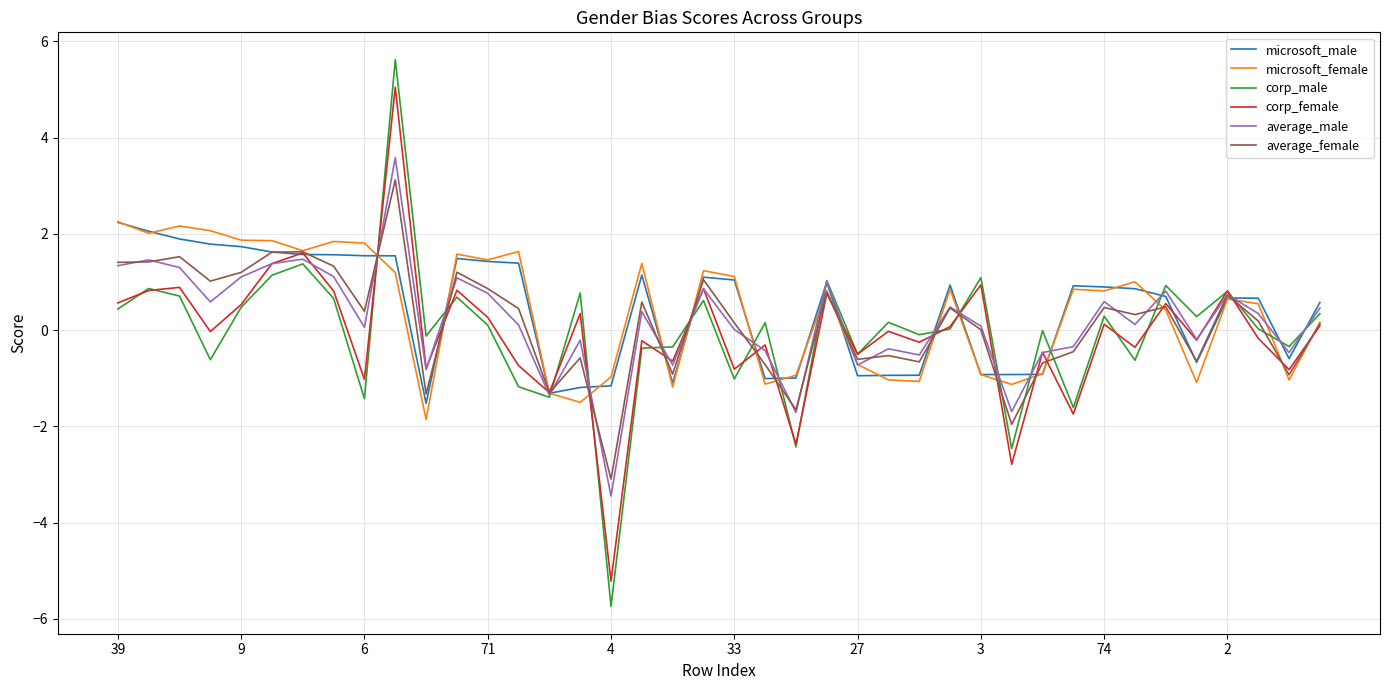

What is the greatest value displayed?

5.6